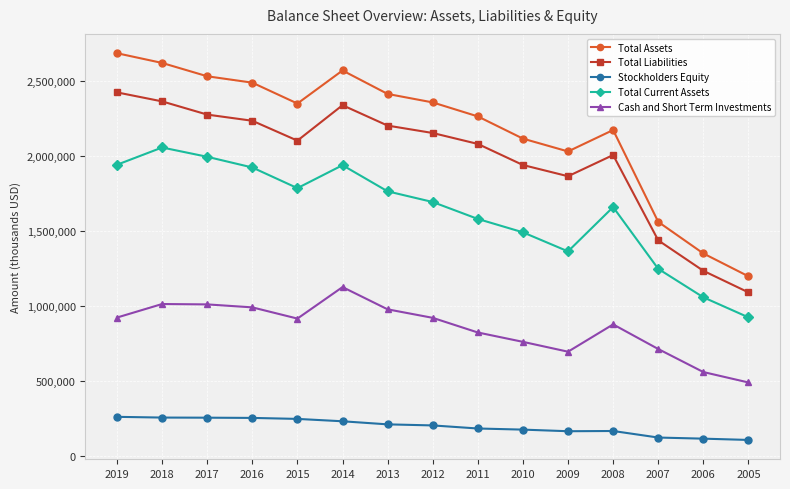

Read the Total Assets value at 2011, to the nearest 10.

2265790